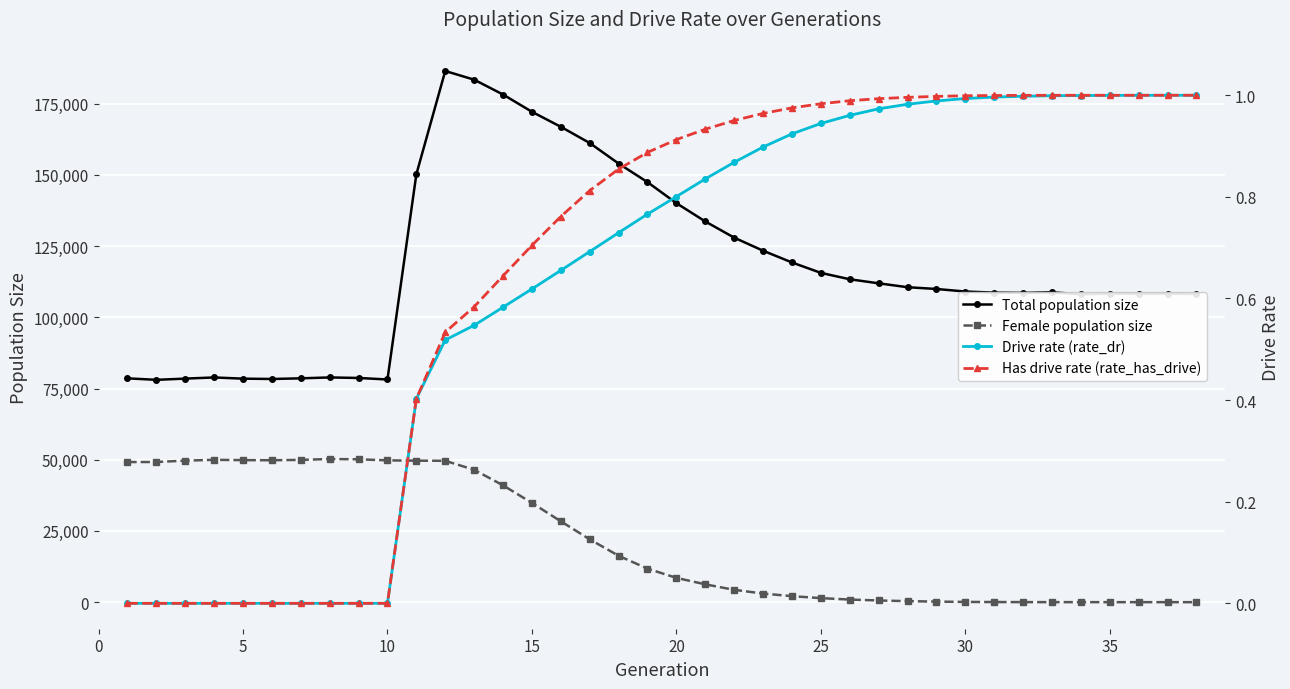

True or false: Female population size and Total population size intersect in this chart.

False